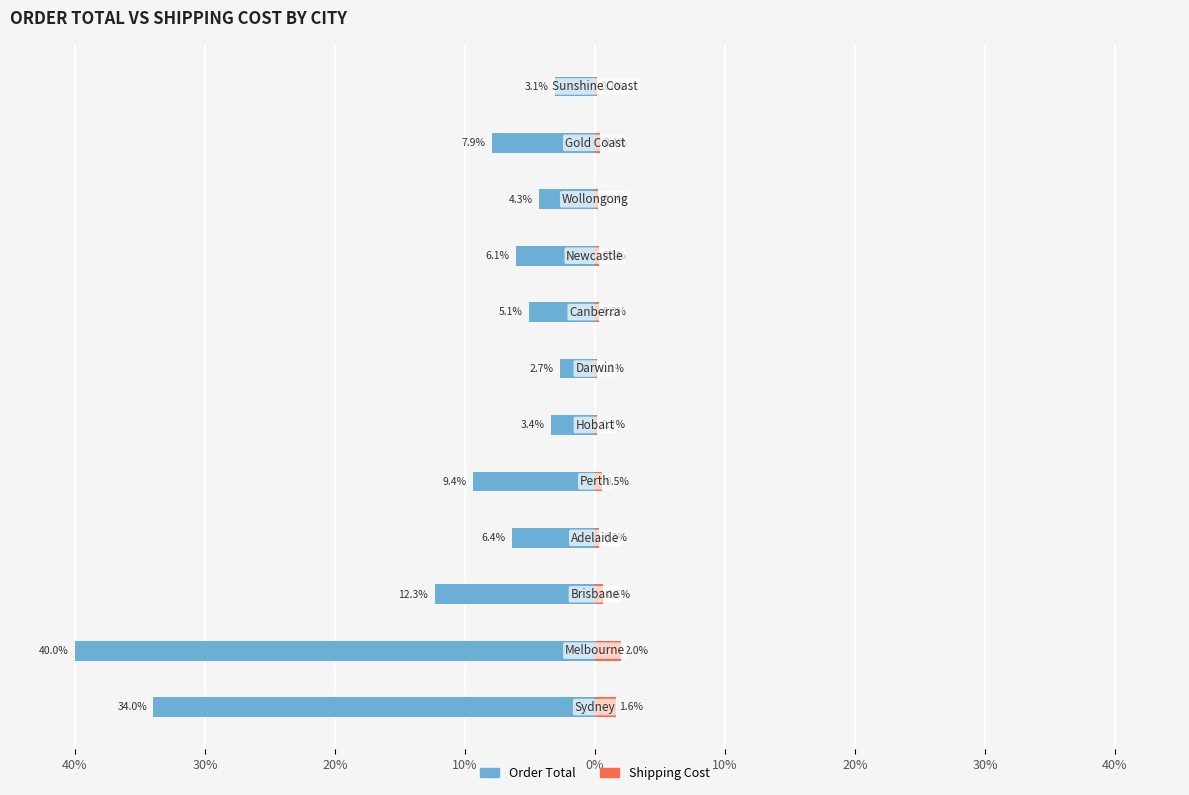

Reading left to right, extract all data points from this chart.

Order Total: -34.0	-40.0	-12.3	-6.4	-9.4	-3.4	-2.7	-5.1	-6.1	-4.3	-7.9	-3.1
Shipping Cost: 1.6	2.0	0.6	0.3	0.5	0.2	0.1	0.3	0.3	0.2	0.4	0.2